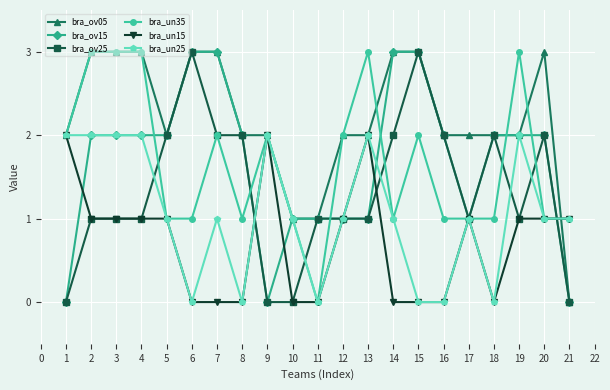

What is the value of the bra_ov15 point at the 10th from the left?

1